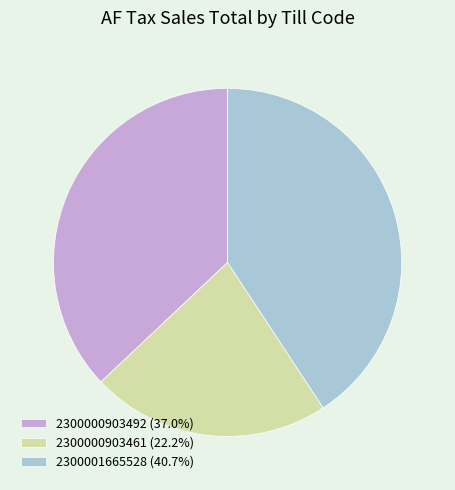

Approximately how many times larger is the value at 2300000903492 (37.0%) compared to 2300001665528 (40.7%)?

0.9